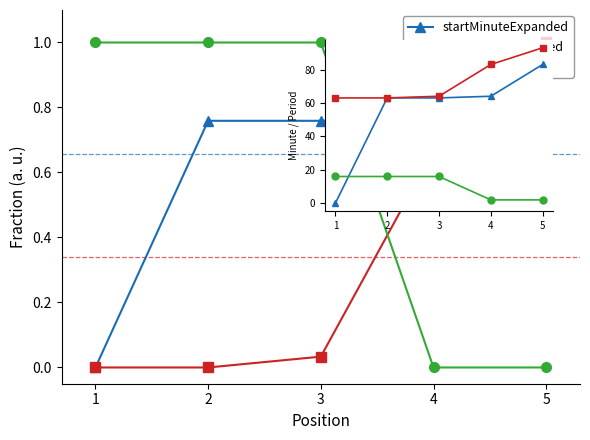

What is the difference between the highest and lowest values at 5?

91